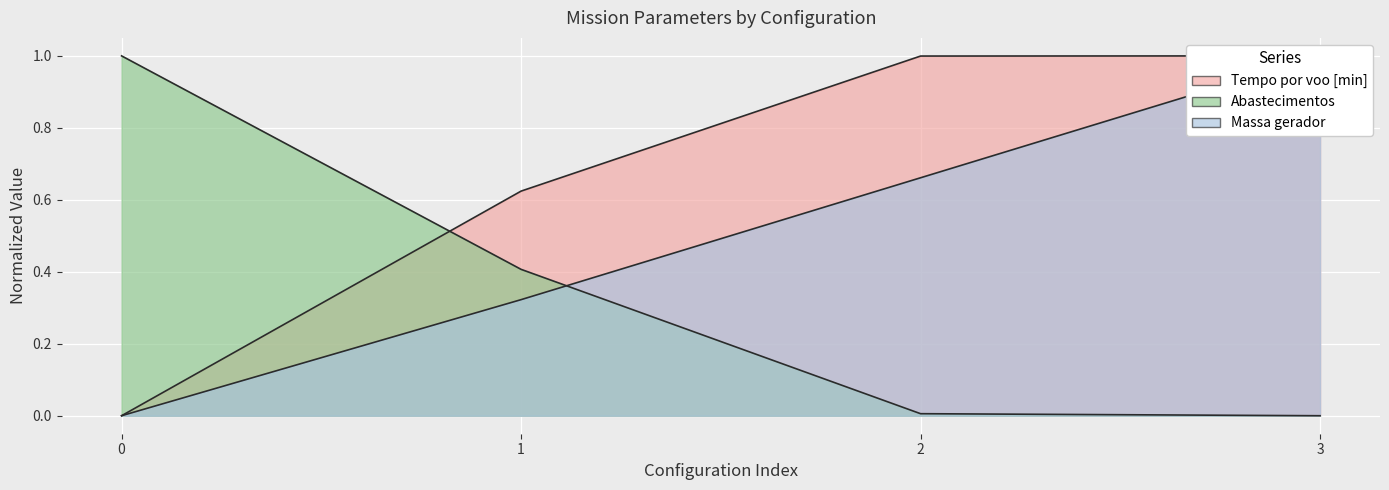

True or false: Abastecimentos and Autonomia Projetada [h] intersect in this chart.

True